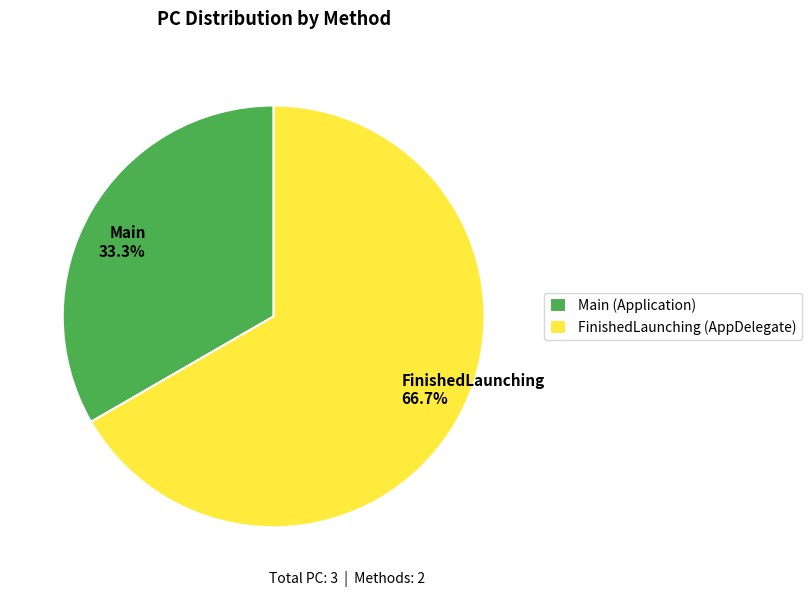

Which category has the biggest portion of the pie?

FinishedLaunching